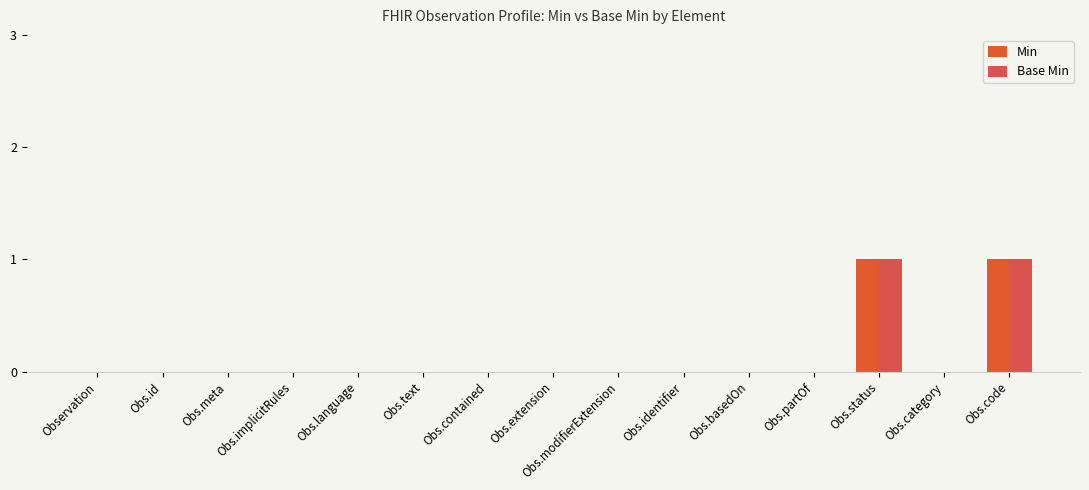

Is it true that Base Min equals -1 at Obs.language?

False